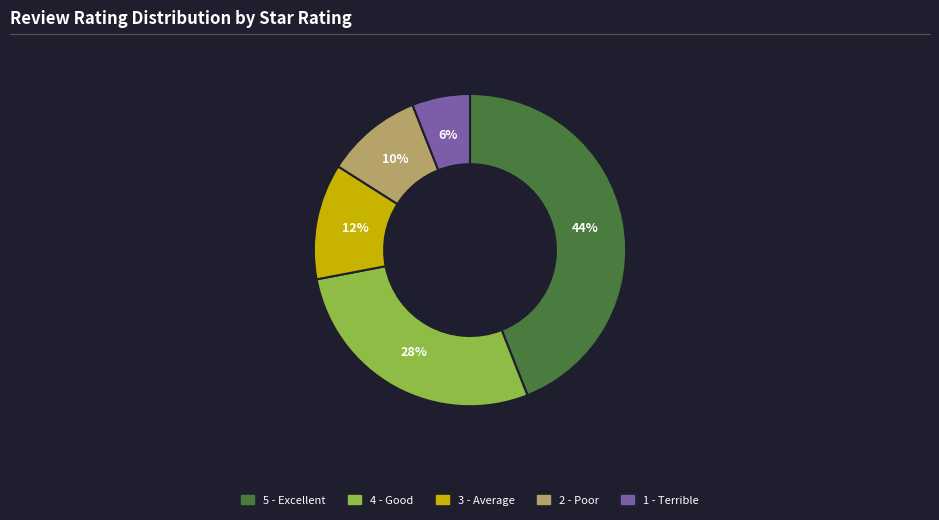

Which category has the smallest portion of the pie?

1 - Terrible